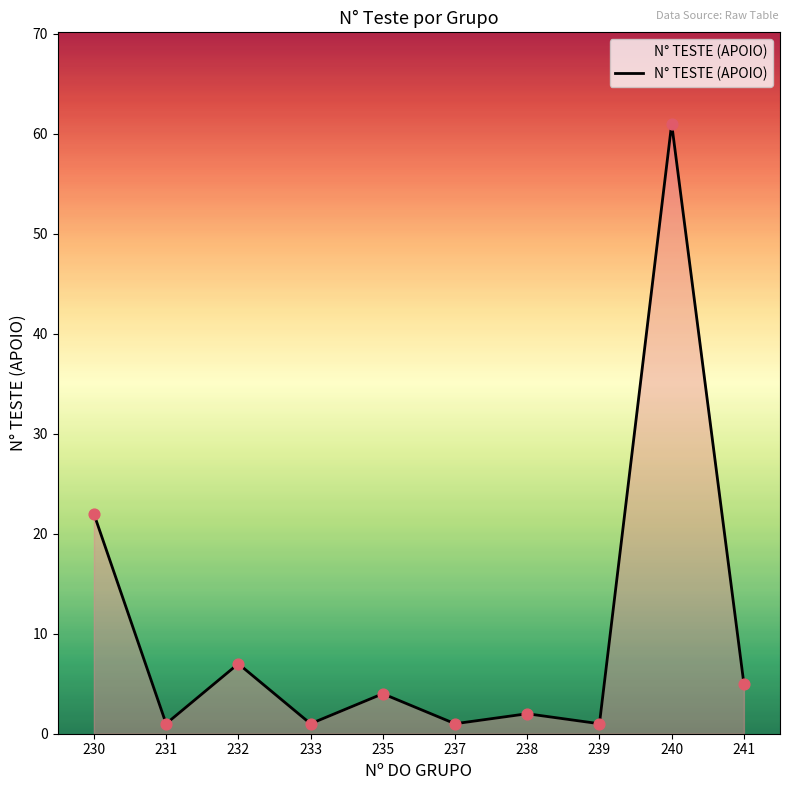

What is the change in value from 232 to 233?

-6